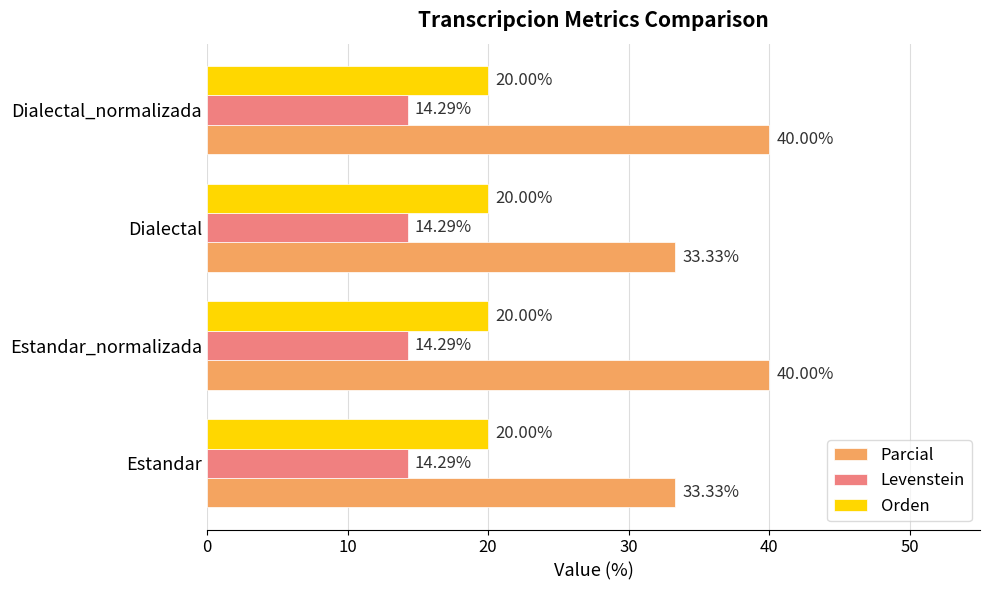

Rank the series by their maximum value, from lowest to highest.

Levenstein, Orden, Parcial